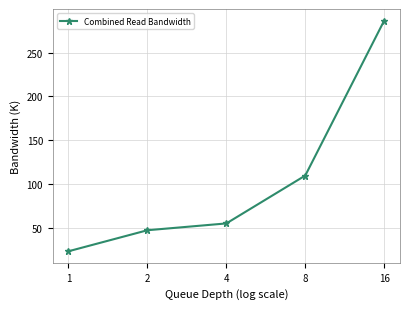

Approximately how many times larger is the value at 1 compared to 16?

0.1